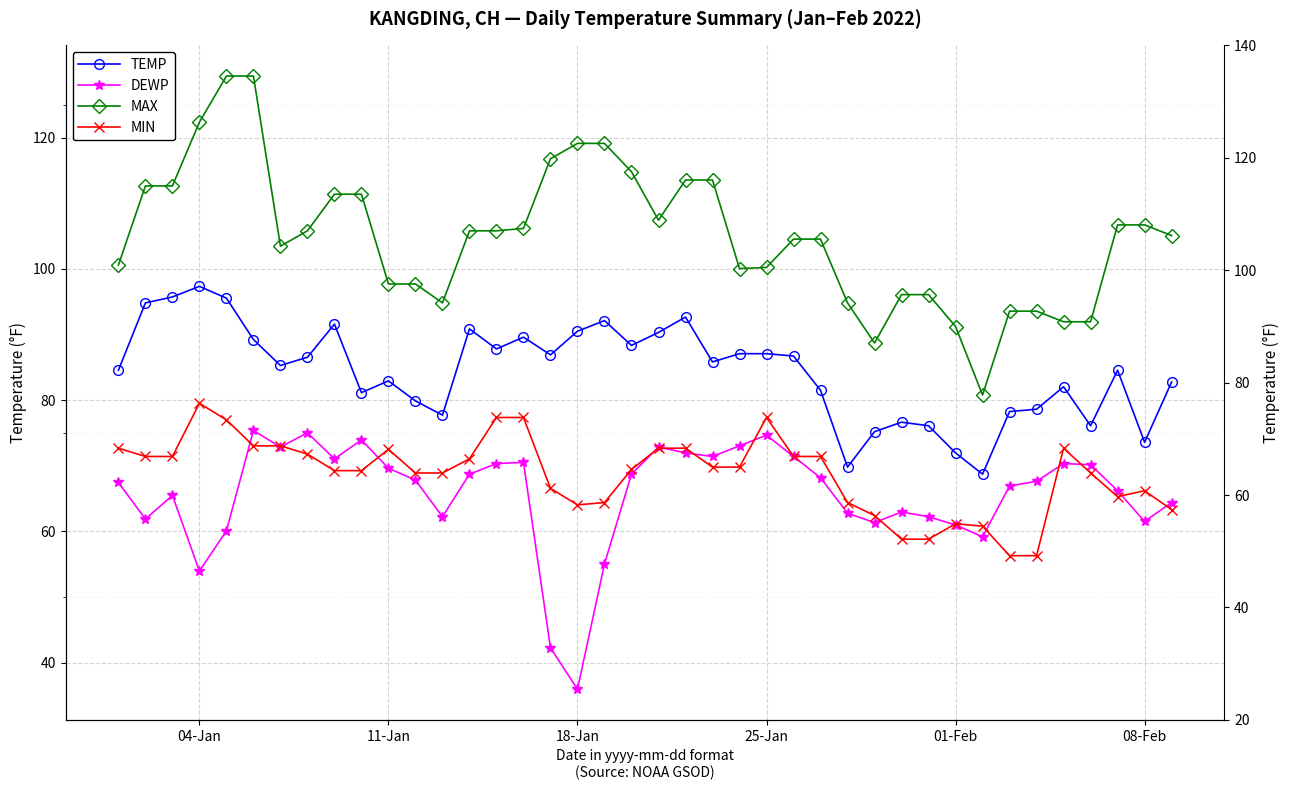

In MIN, how many points are higher than both neighbors (excluding endpoints)?

6